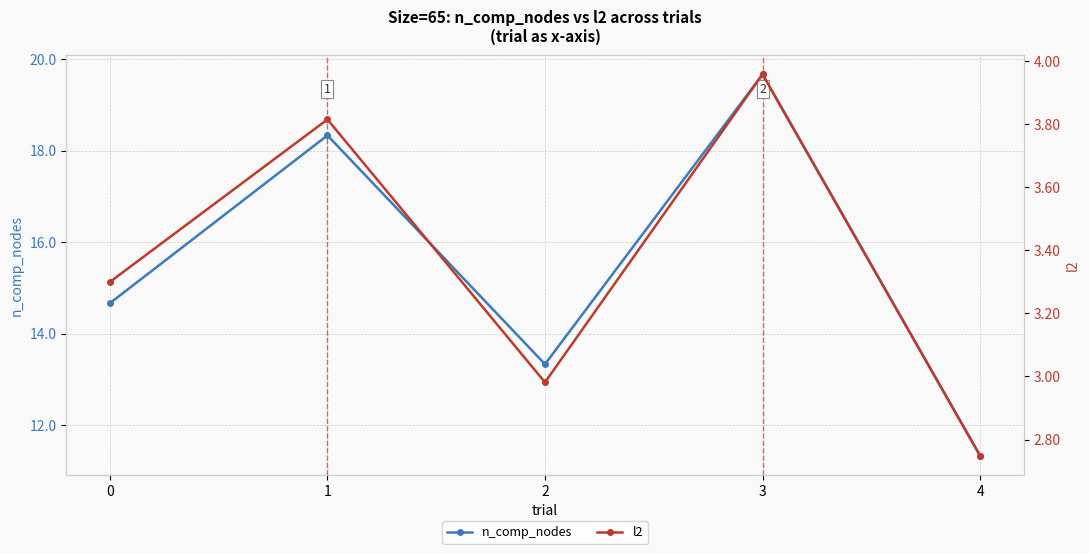

What are all the series names shown in the legend?

n_comp_nodes, l2